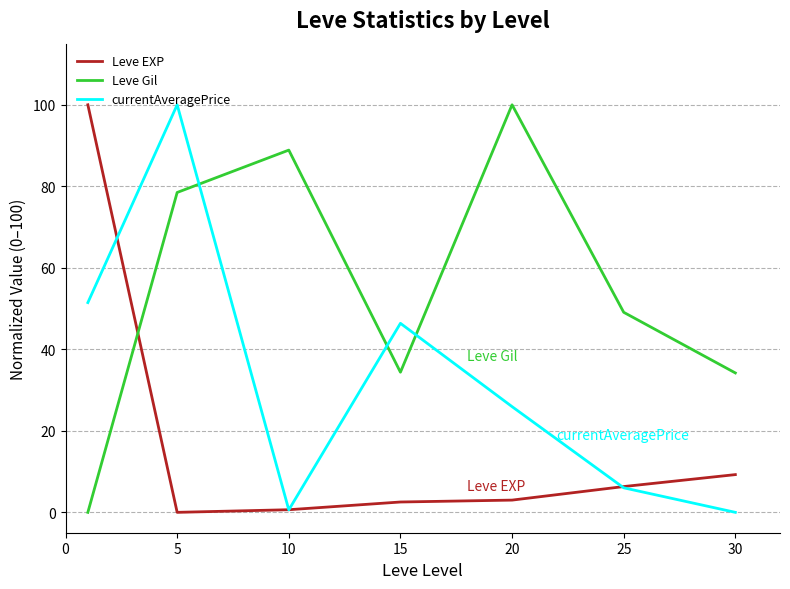

True or false: Leve Gil has more than 2 interior local peaks.

False